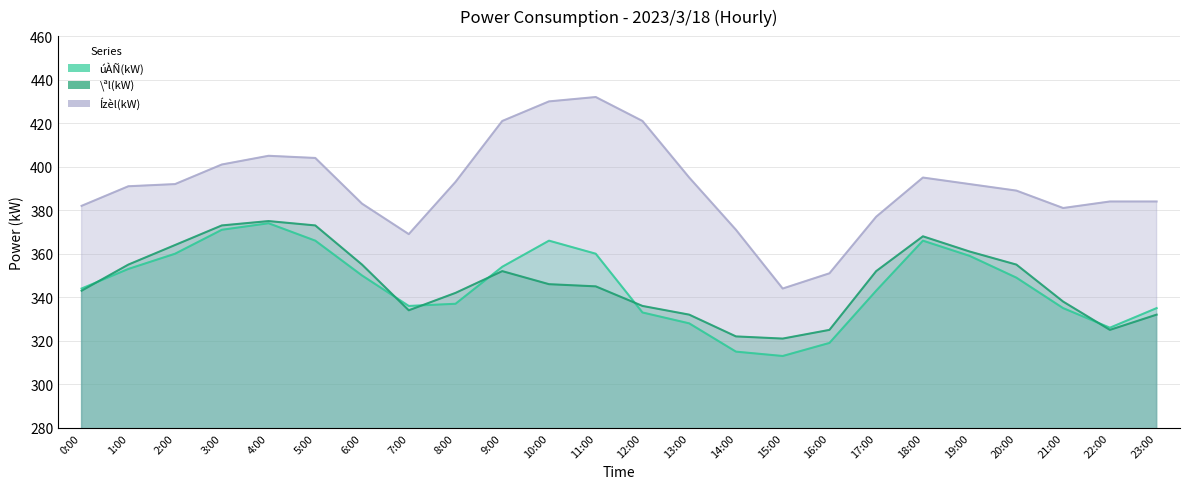

What is the total value across all series at 10:00?

1142